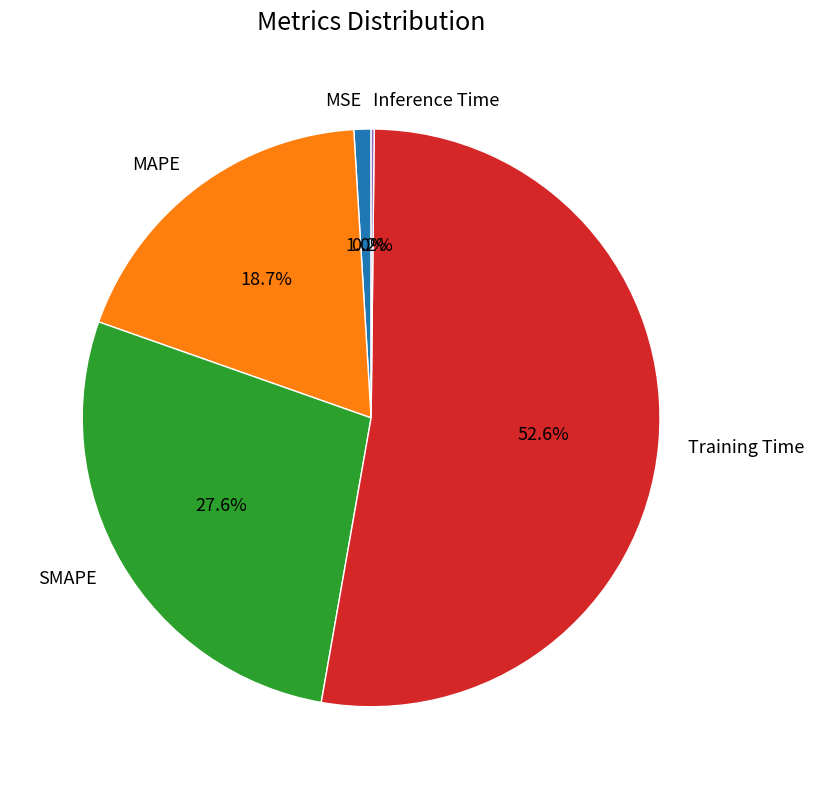

Which category has the biggest portion of the pie?

Training Time